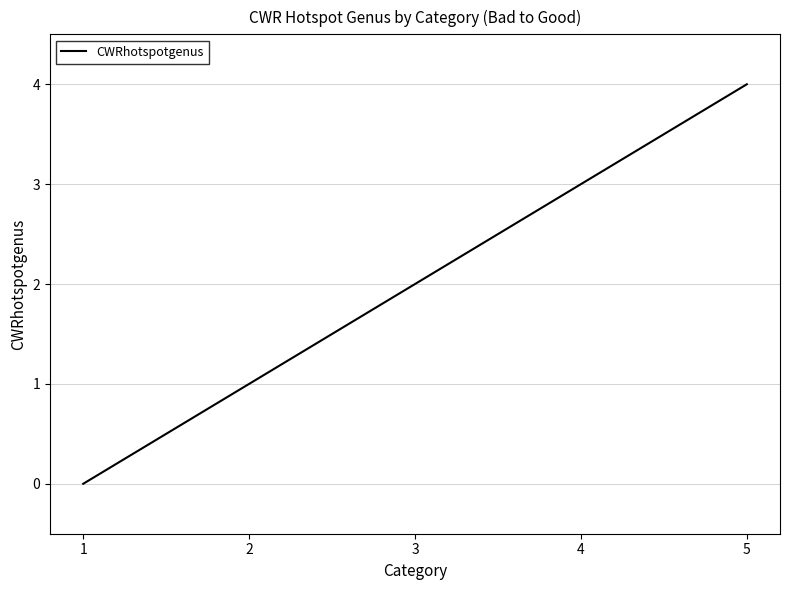

How many series are shown in this chart?

1